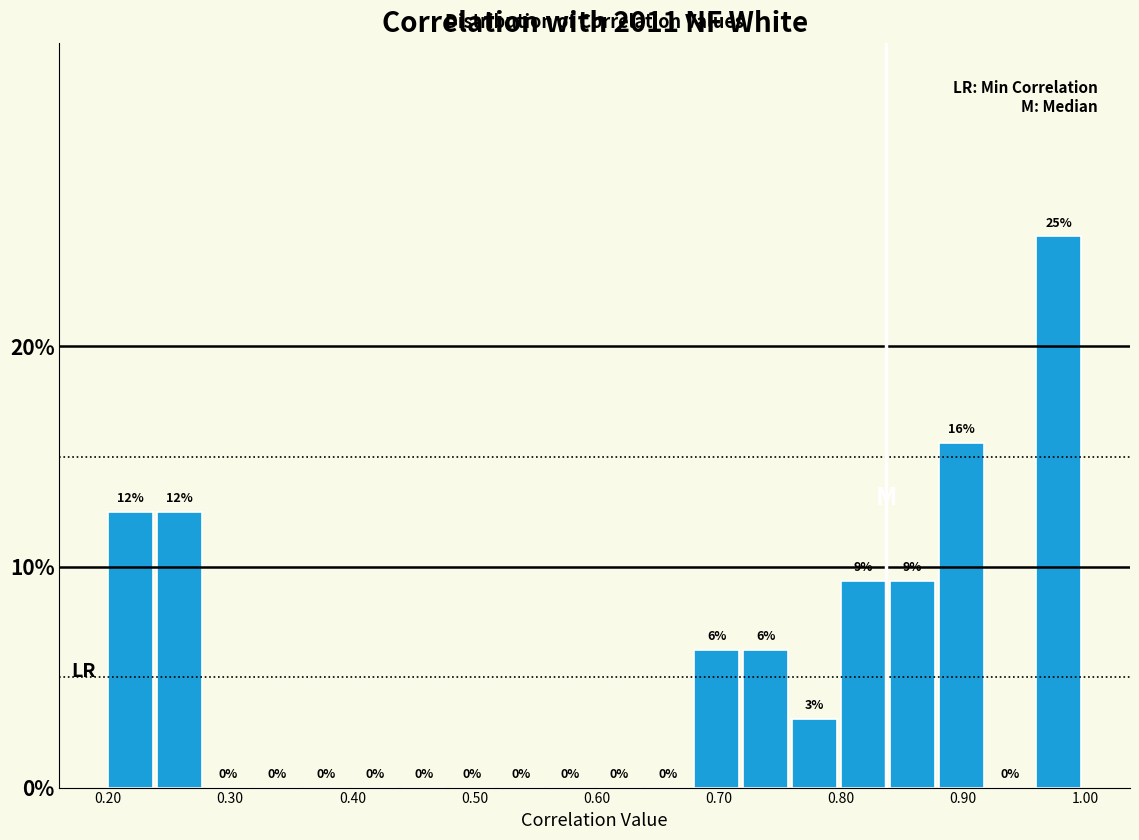

Around what value on the x-axis is the tallest bar? Give the approximate position of its centre, as read against the axis.

0.98